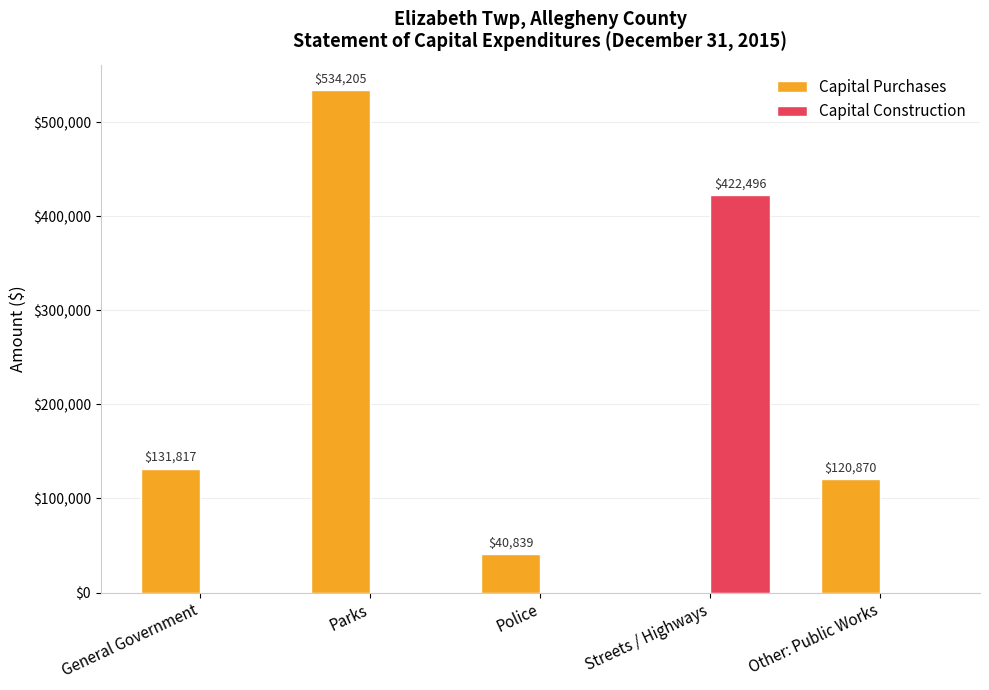

How many groups of bars are there?

5